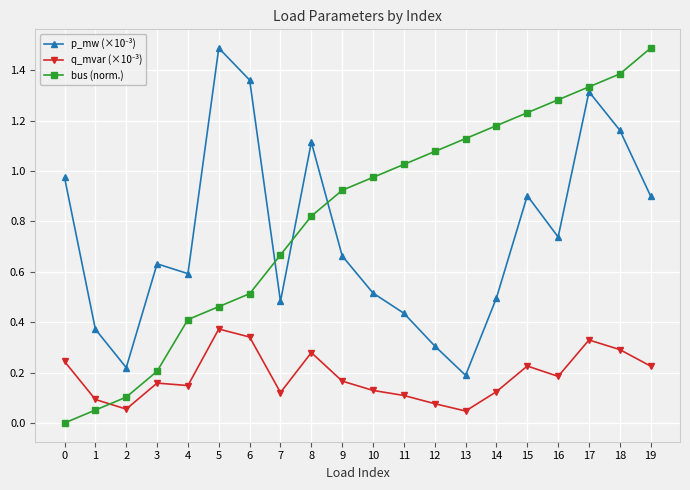

Which series has the largest range (max minus min)?

bus (norm.)